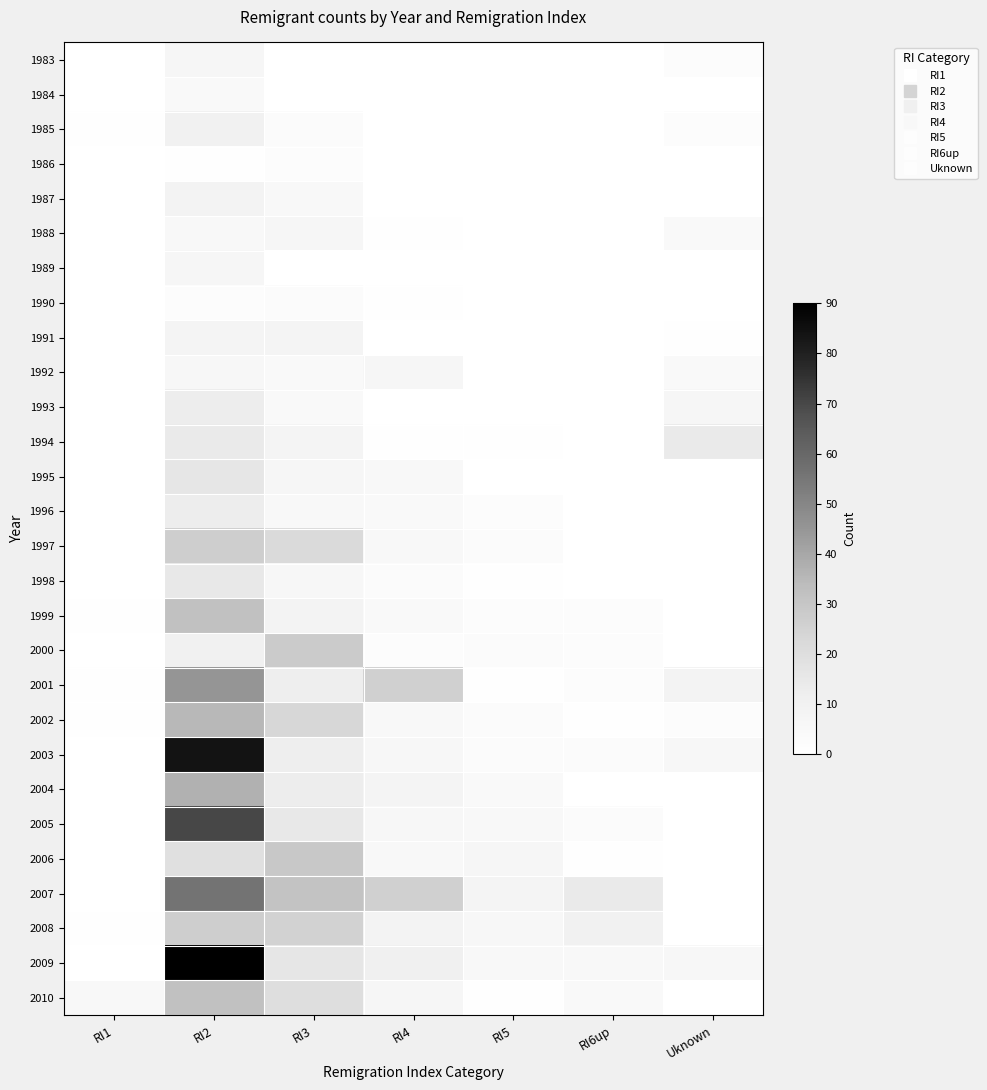

Which series changed the most between RI2 and RI6up?

2009